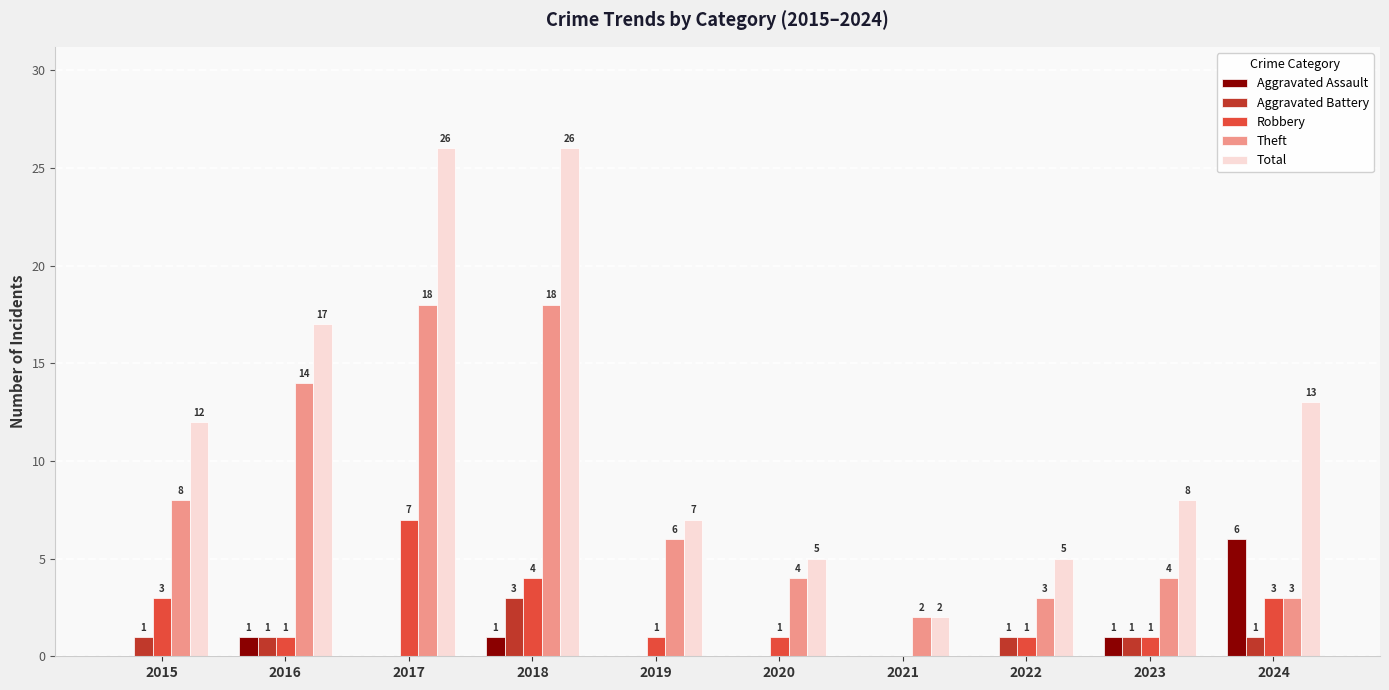

What is the difference between the Robbery values at 2024 and 2019?

2